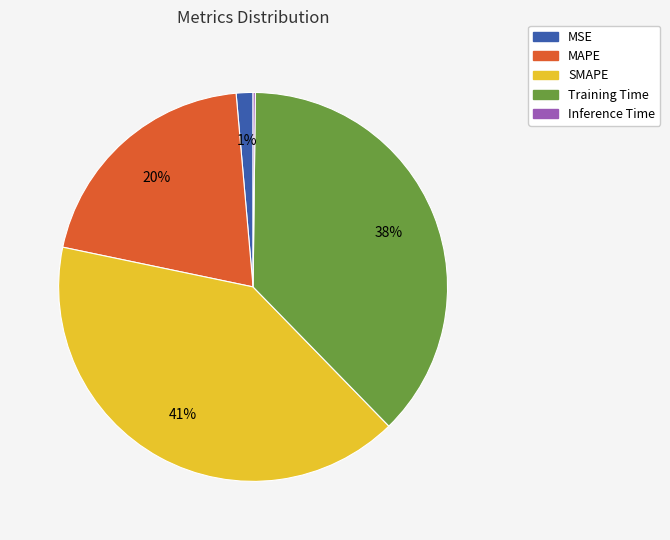

What is the largest slice in the pie chart?

SMAPE